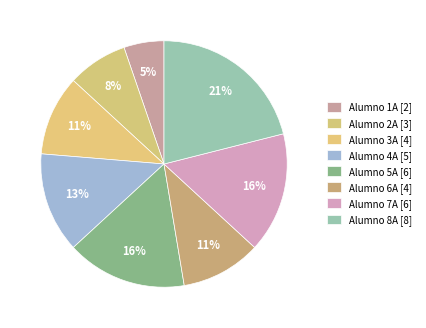

How many segments does this pie chart have?

8